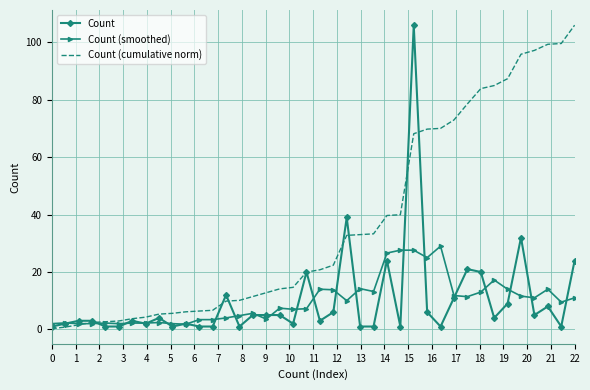

What is the maximum value shown in the chart?

106.0